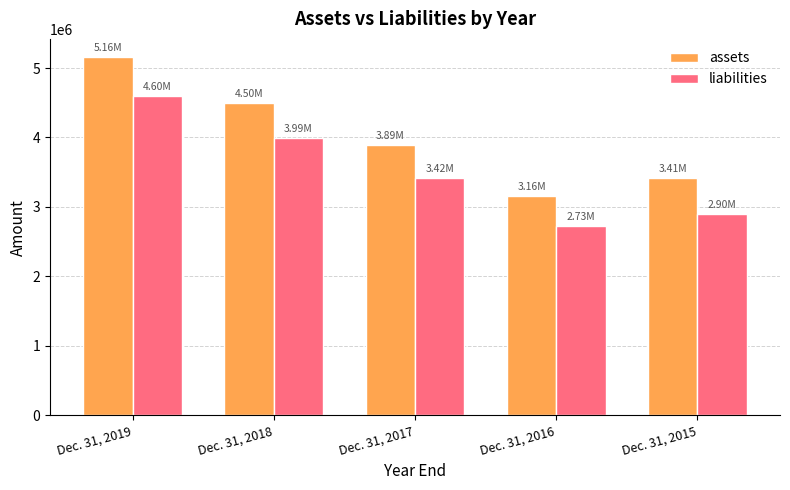

How many bars are there in total?

10